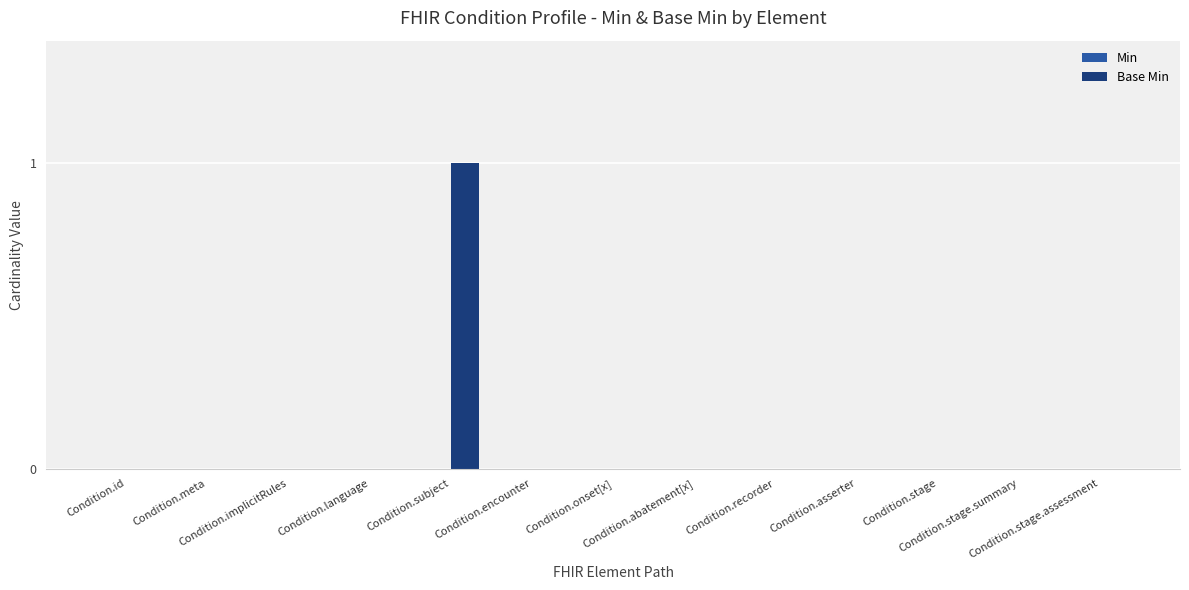

How many distinct data groups are displayed?

1